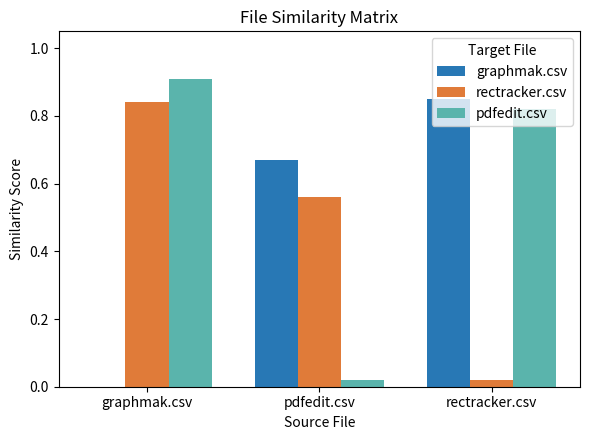

Is the value of graphmak.csv at rectracker.csv greater than the value of rectracker.csv at pdfedit.csv?

Yes